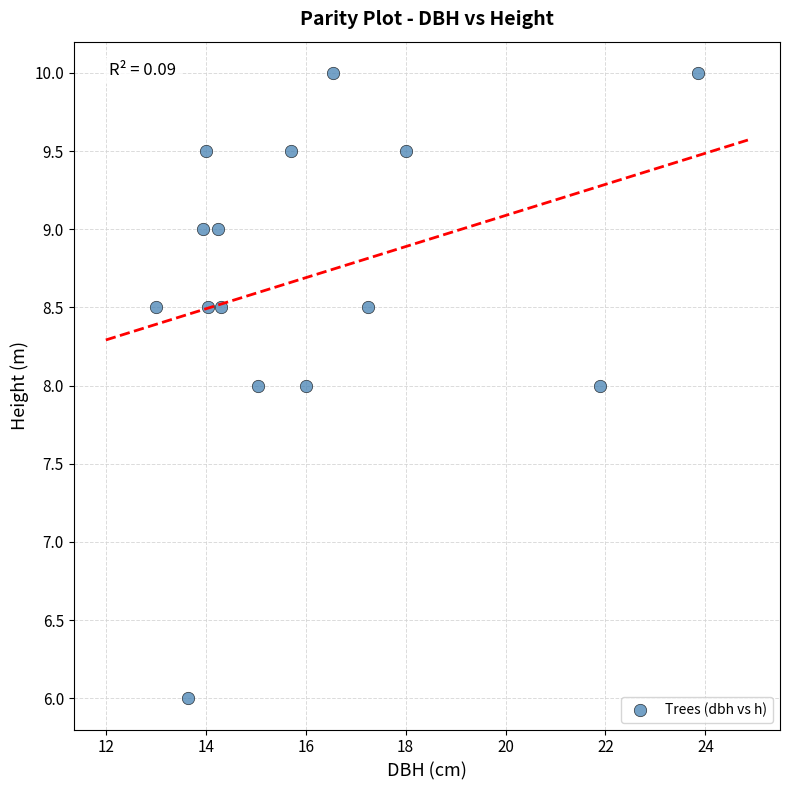

What is the range of X values (max minus min)?

10.9